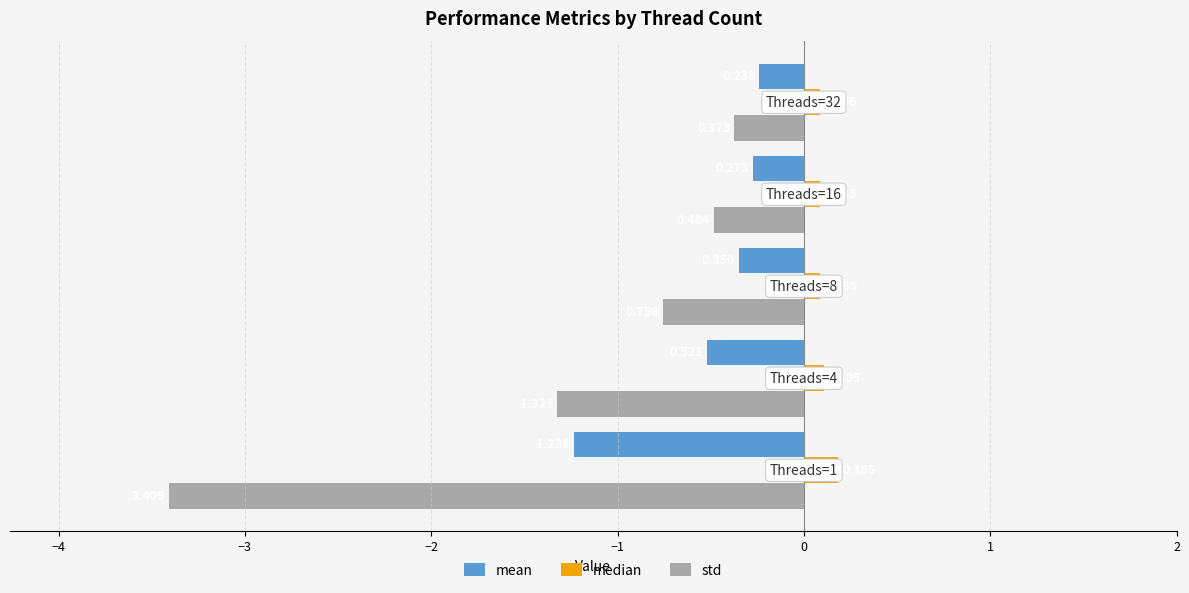

What are all the series names shown in the legend?

mean, median, std